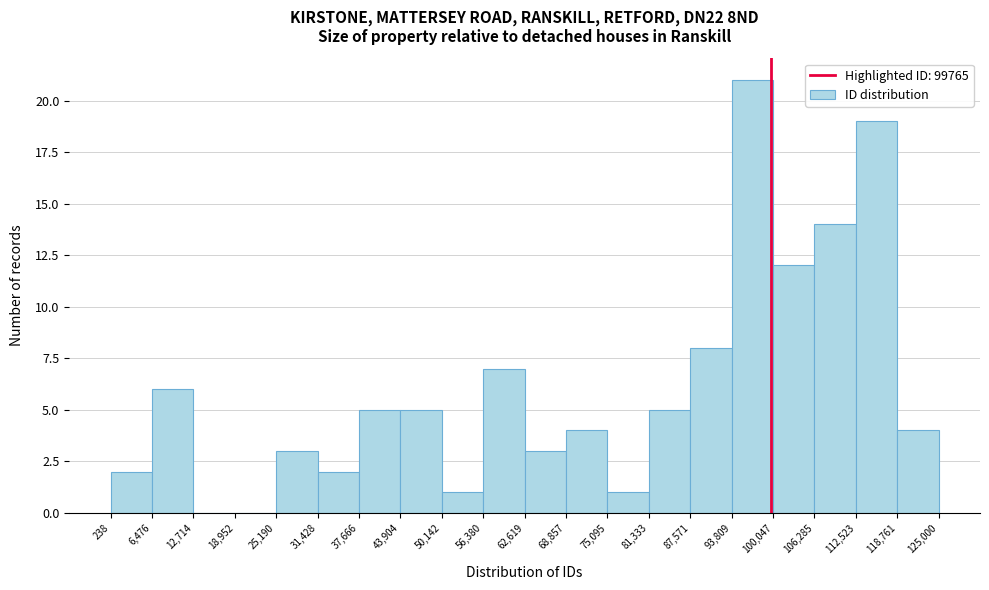

What is the height of the bar covering 68,857 to 75,095 on the x-axis? The values are not printed on the chart, so give them approximately, as read against the axis.

4